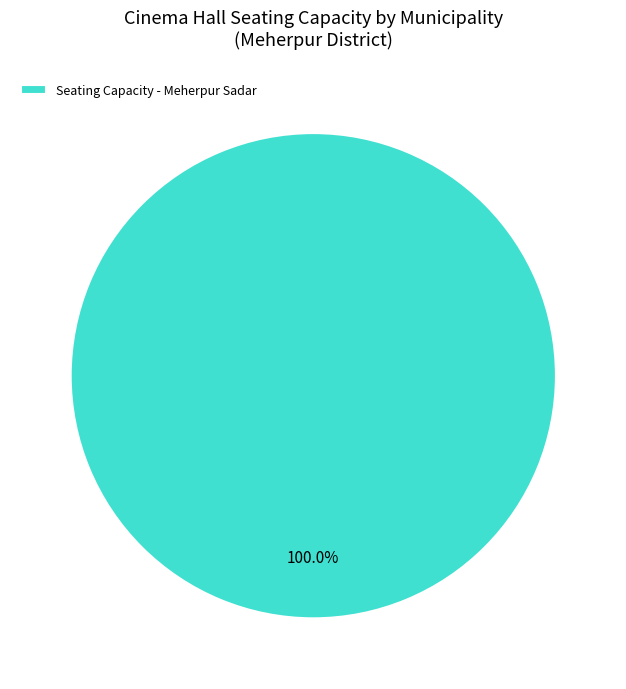

How many segments does this pie chart have?

1